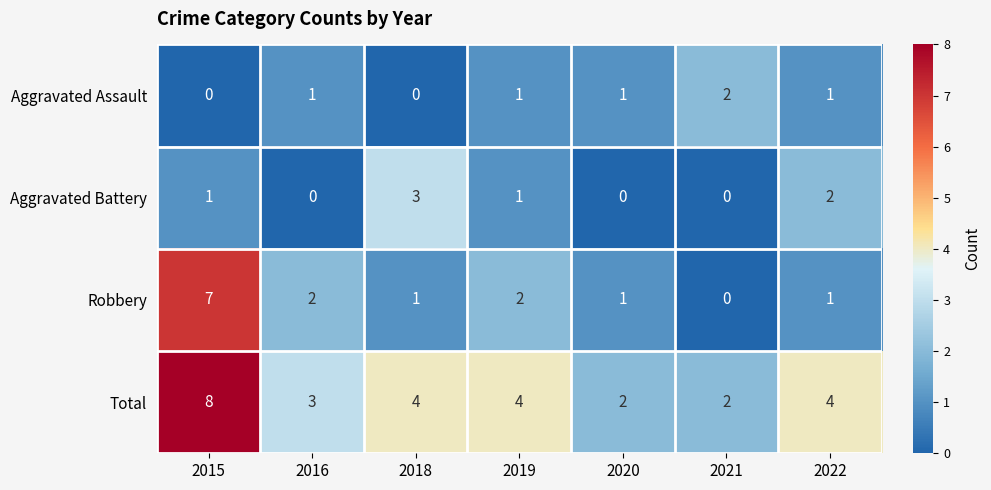

The Total series shows 2 at 2020. True or false?

True